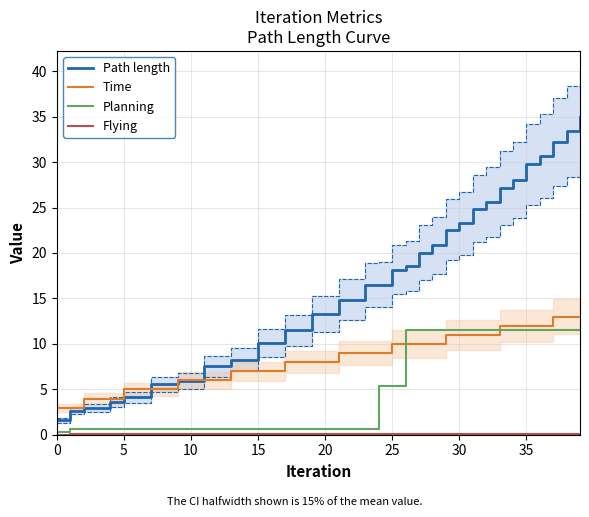

What is the maximum value for Time?

13.0